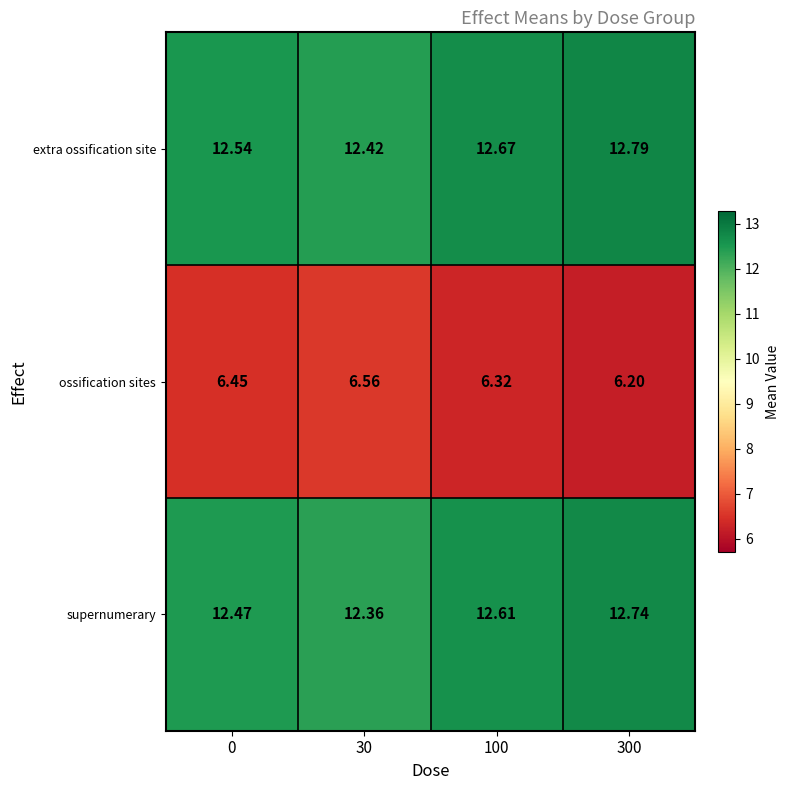

Rank the series at 300 from highest to lowest value.

extra ossification site, supernumerary, ossification sites